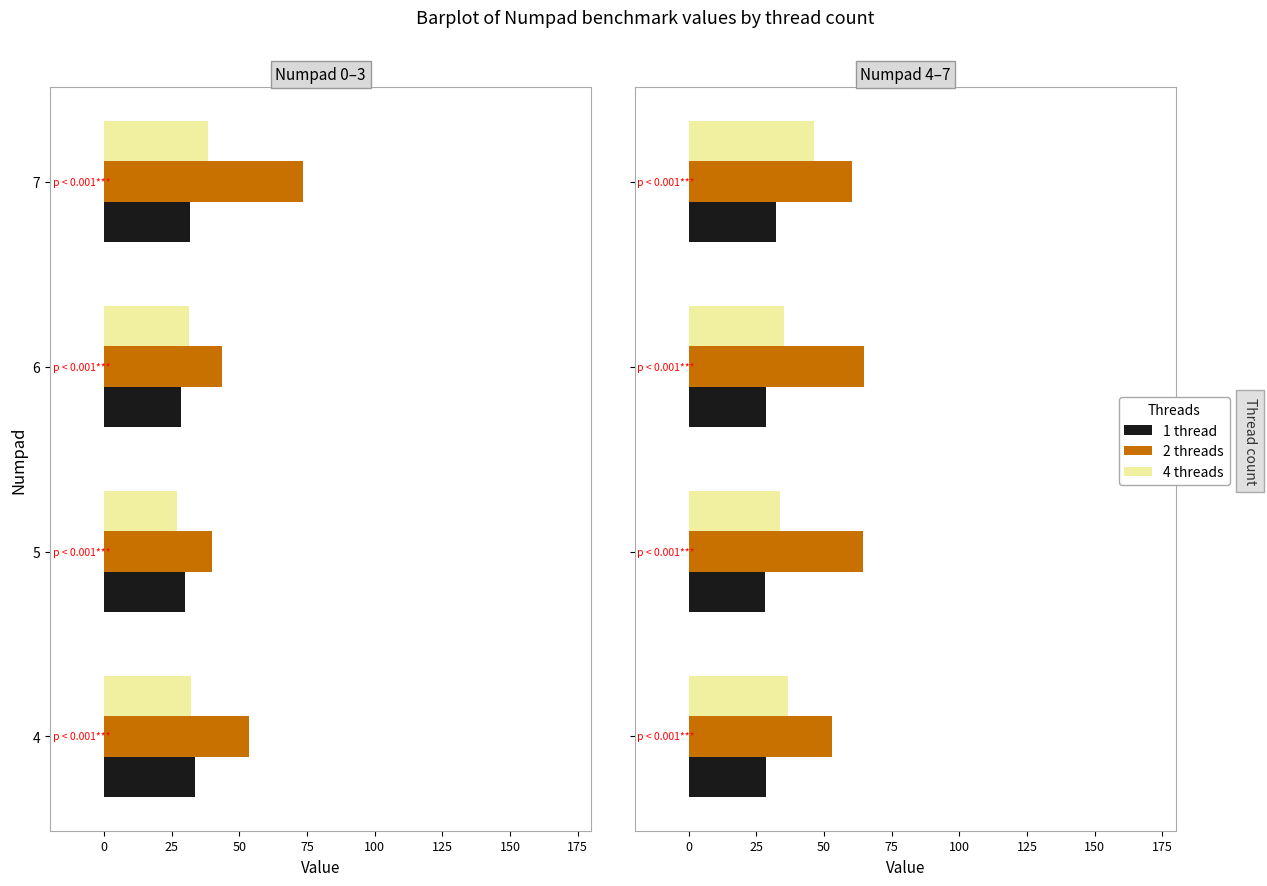

What is the value of the 1 thread bar at the 1st from the left?

28.4